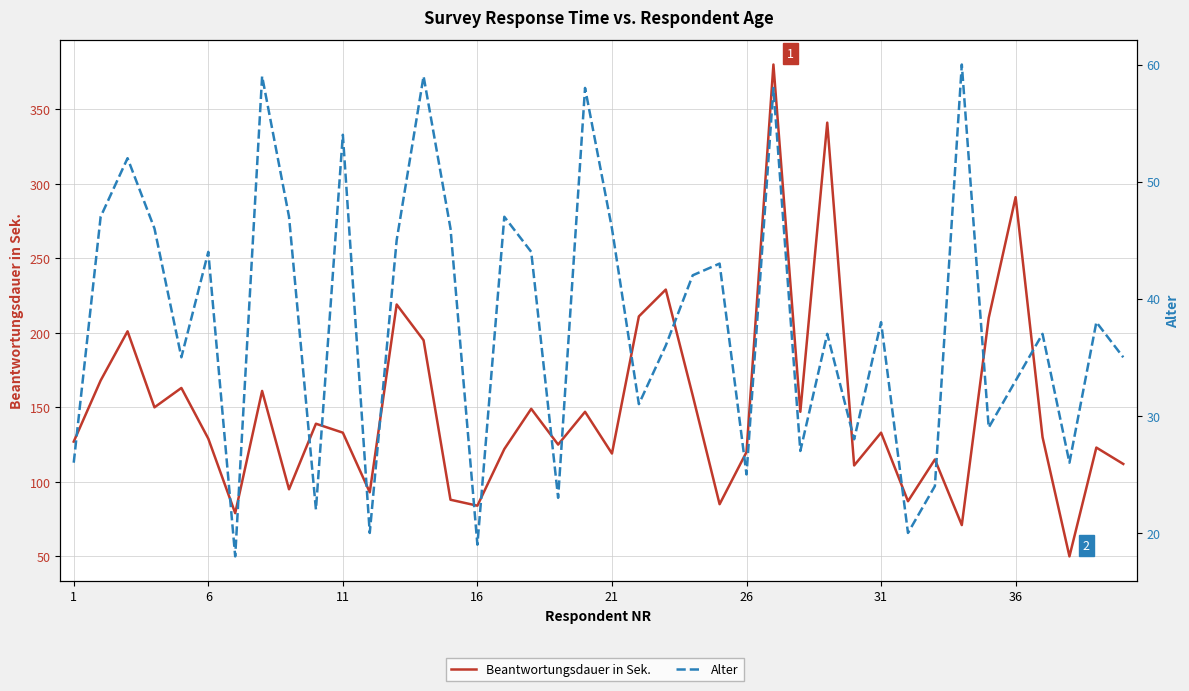

Reading left to right, extract all data points from this chart.

Beantwortungsdauer in Sek.: 127	168	201	150	163	129	79	161	95	139	133	93	219	195	88	84	122	149	125	147	119	211	229	158	85	120	380	147	341	111	133	87	115	71	210	291	130	50	123	112
Alter: 26	47	52	46	35	44	18	59	47	22	54	20	45	59	46	19	47	44	23	58	46	31	36	42	43	25	58	27	37	28	38	20	24	60	29	33	37	26	38	35